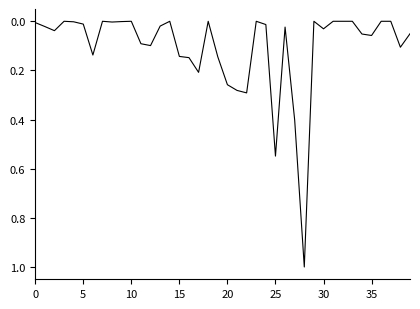

What is the greatest value displayed?

1.0